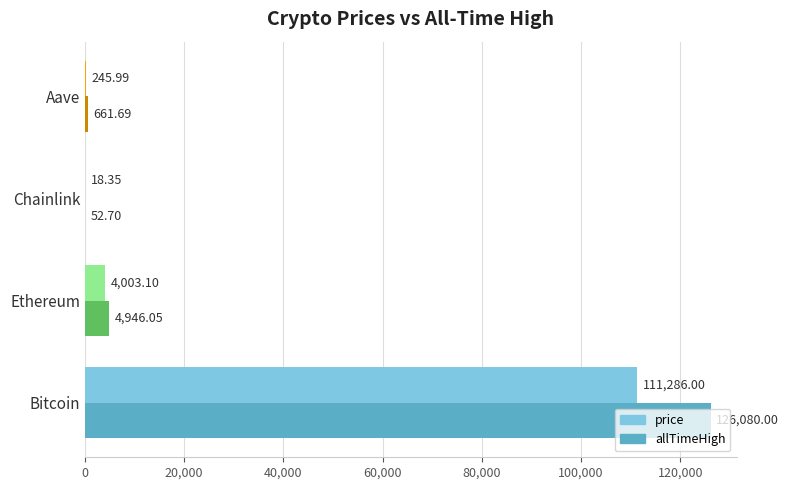

What is the greatest value displayed?

126080.0